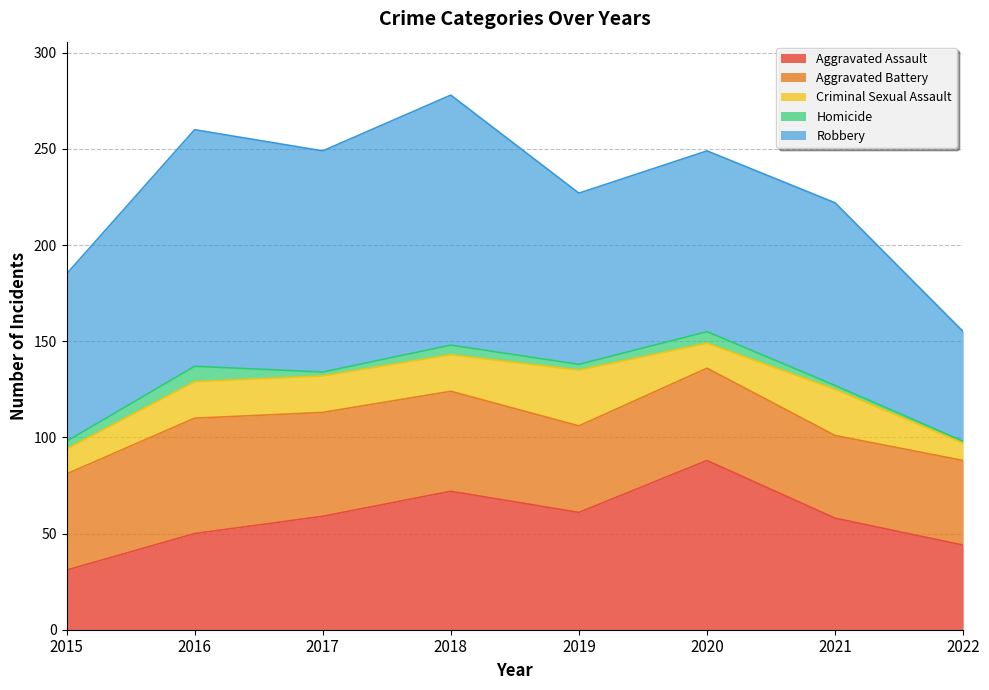

True or false: Criminal Sexual Assault and Aggravated Assault intersect in this chart.

False